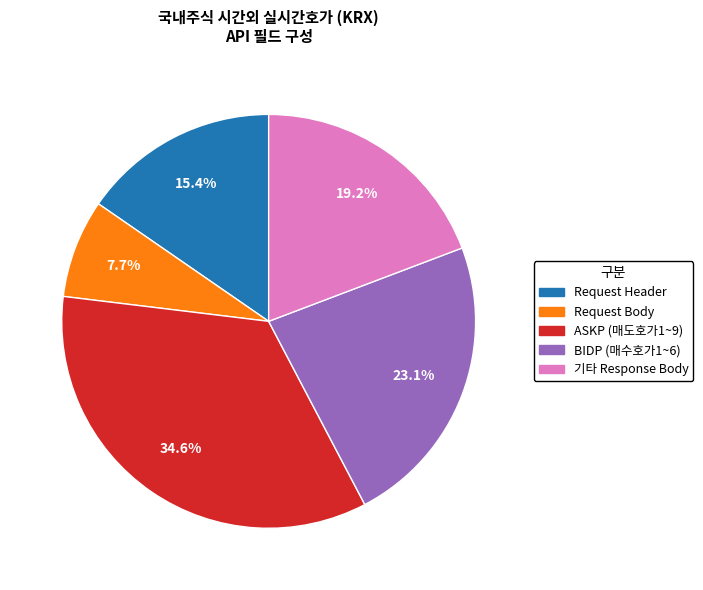

Is there any slice that represents more than half of the pie?

No